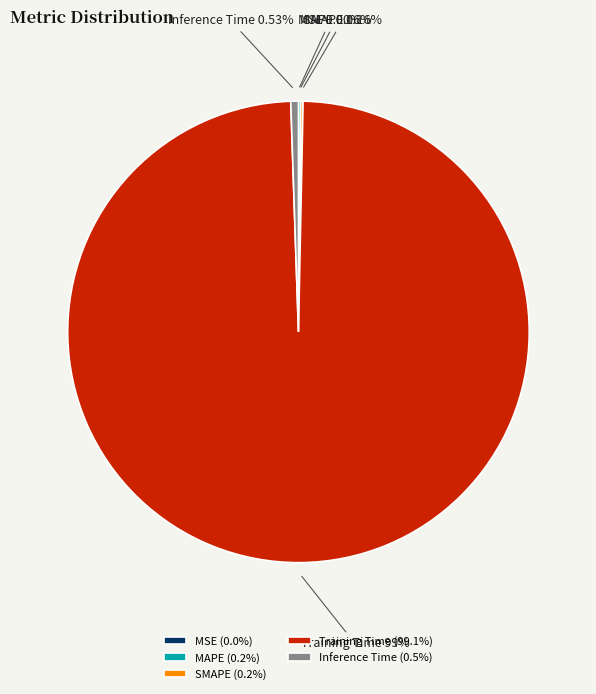

Is there a majority slice in this chart?

Yes